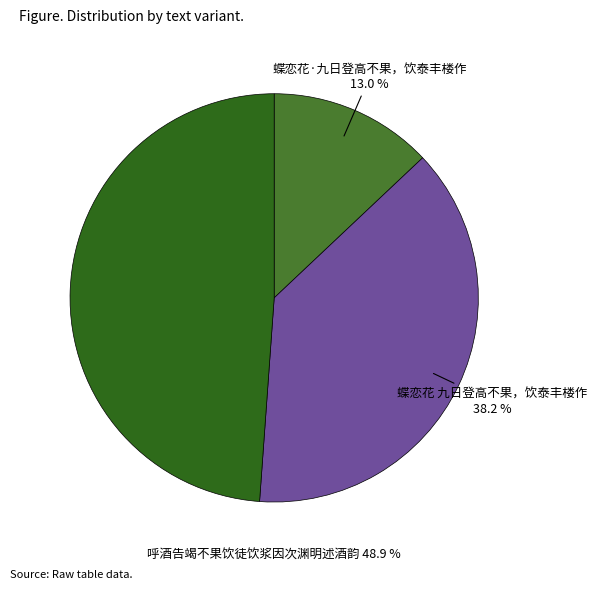

Is there any slice that represents more than half of the pie?

No